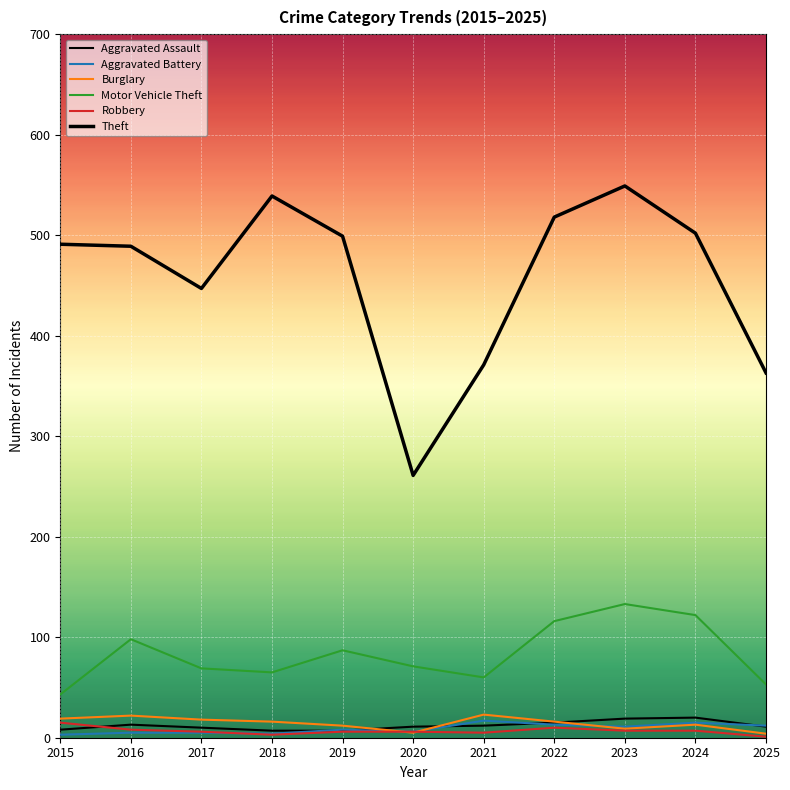

True or false: Burglary has more than 1 interior local peaks.

True